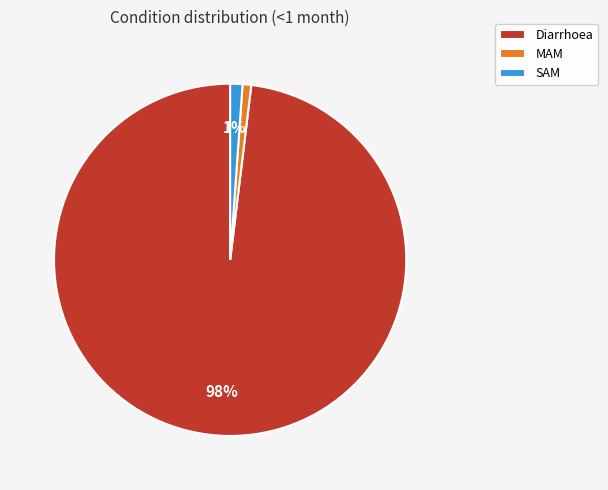

What is the largest slice in the pie chart?

Diarrhoea